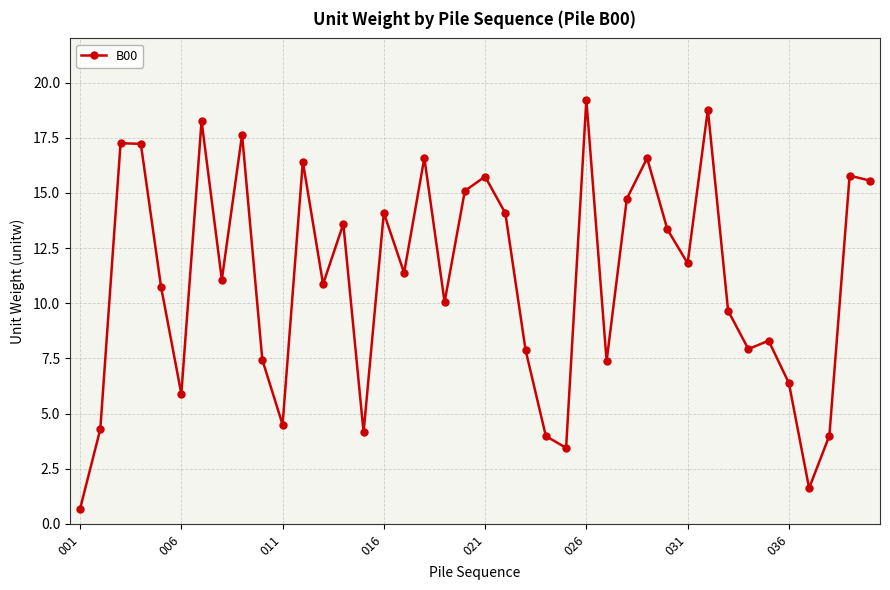

Does the chart display data point markers on the line(s)?

Yes